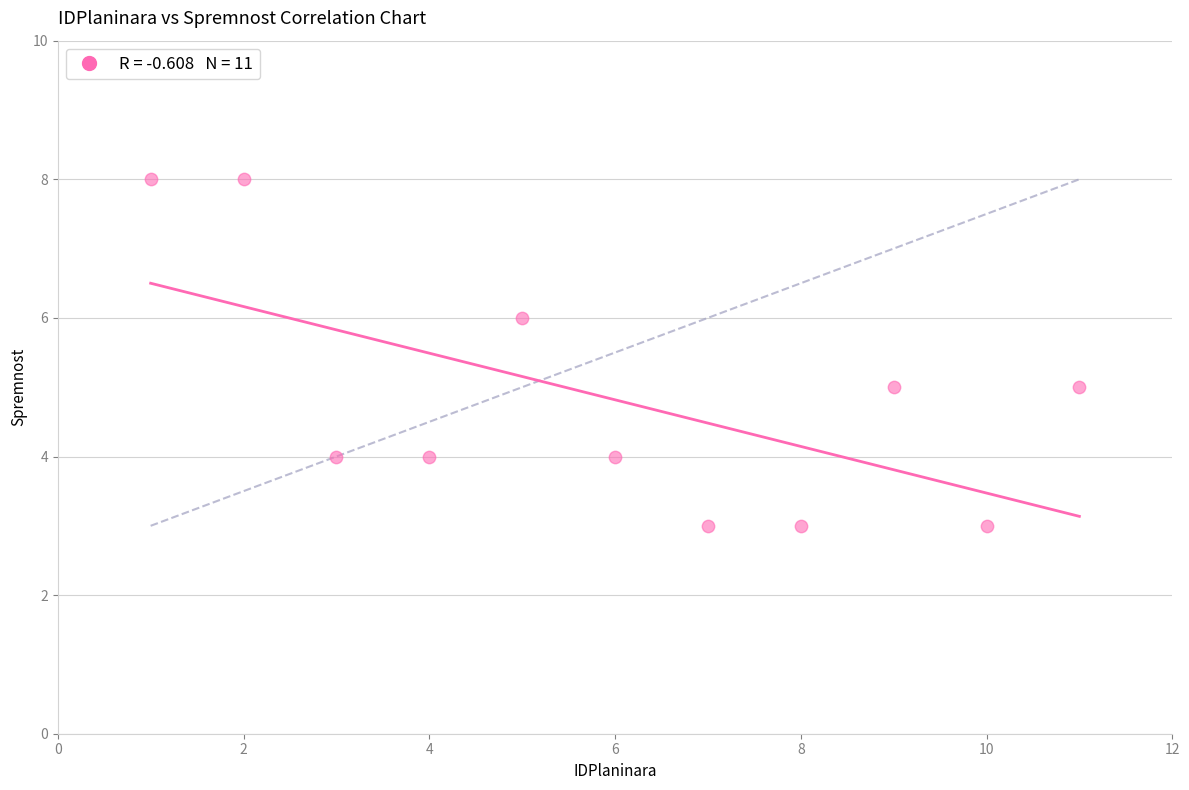

What is the average Y value?

5